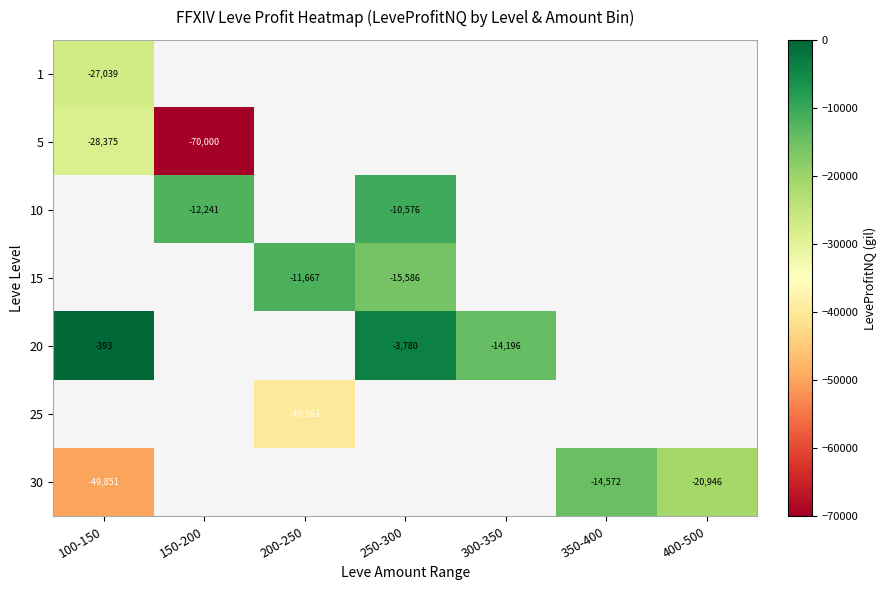

At how many categories does at least one series exceed -41045?

7